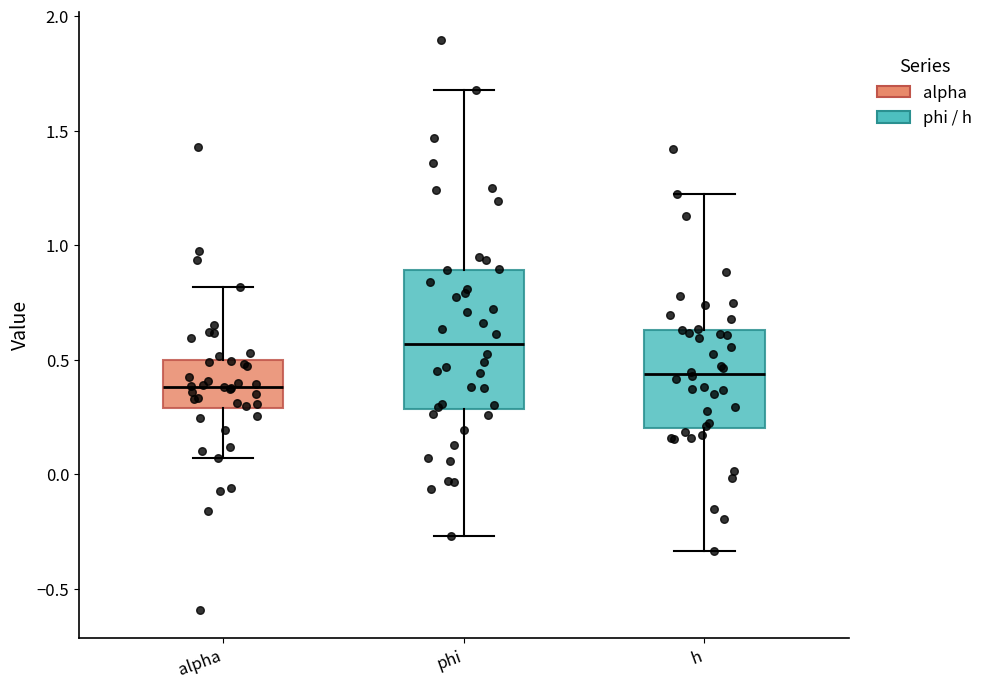

Where does the lower whisker of the box for h end on the y-axis? The values are not printed on the chart, so give them approximately, as read against the axis.

-0.35